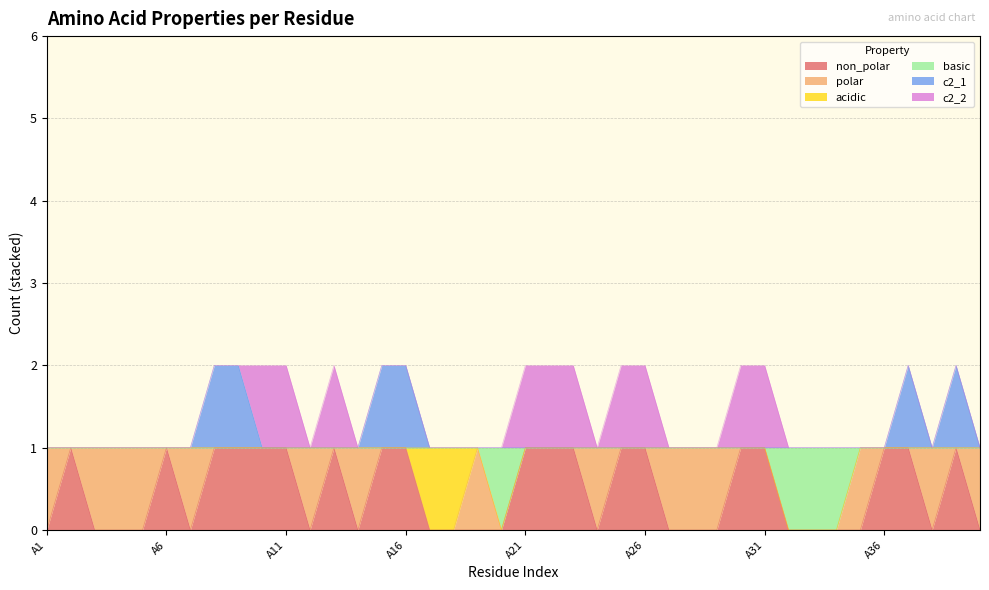

Which series has the widest spread of values?

non_polar